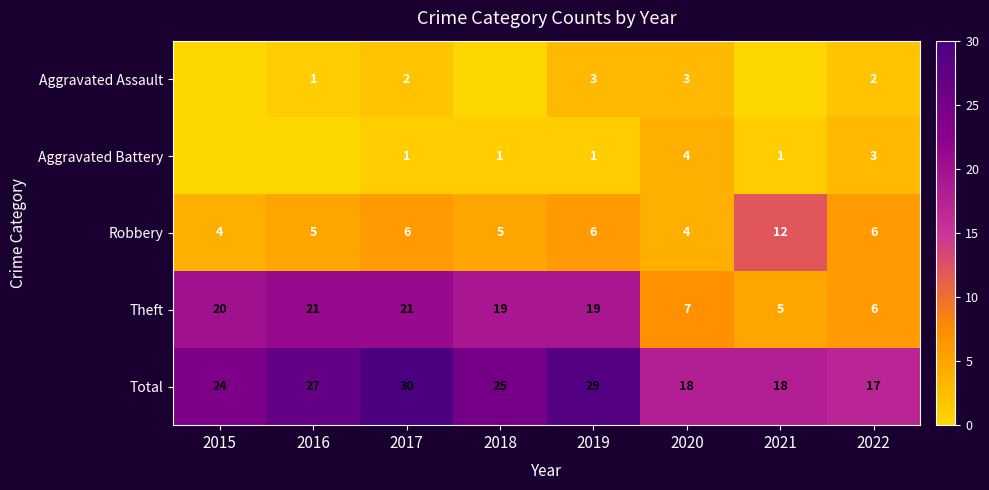

Read the Robbery value at 2016.

5